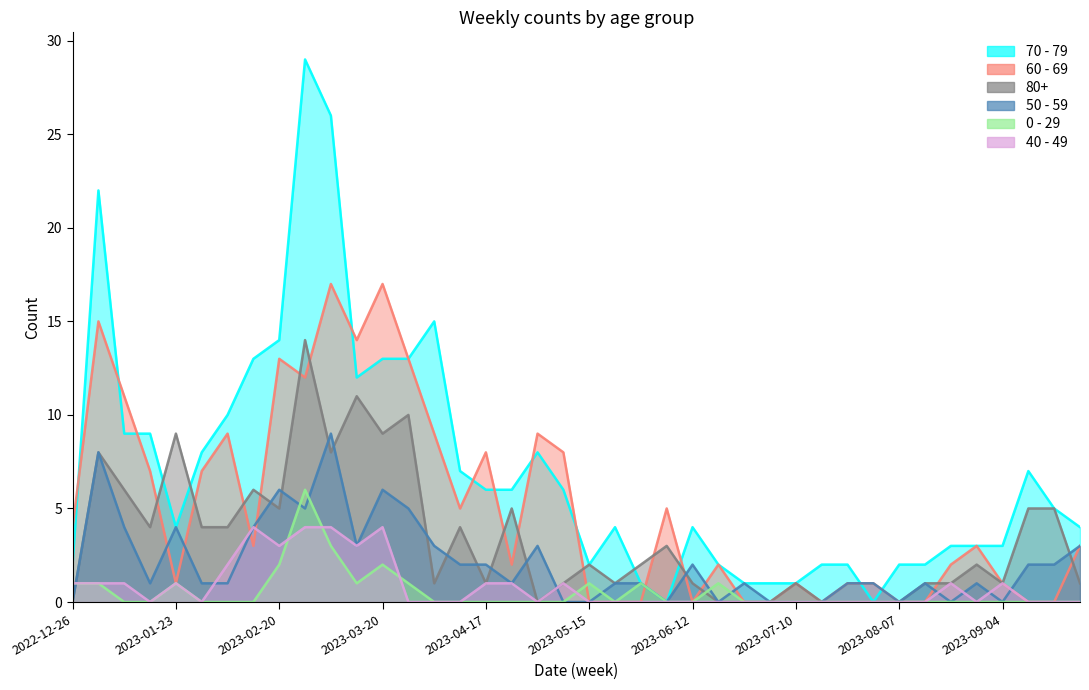

What is the sum of the 60 - 69 values at 2023-08-21 and 2023-09-11?

2